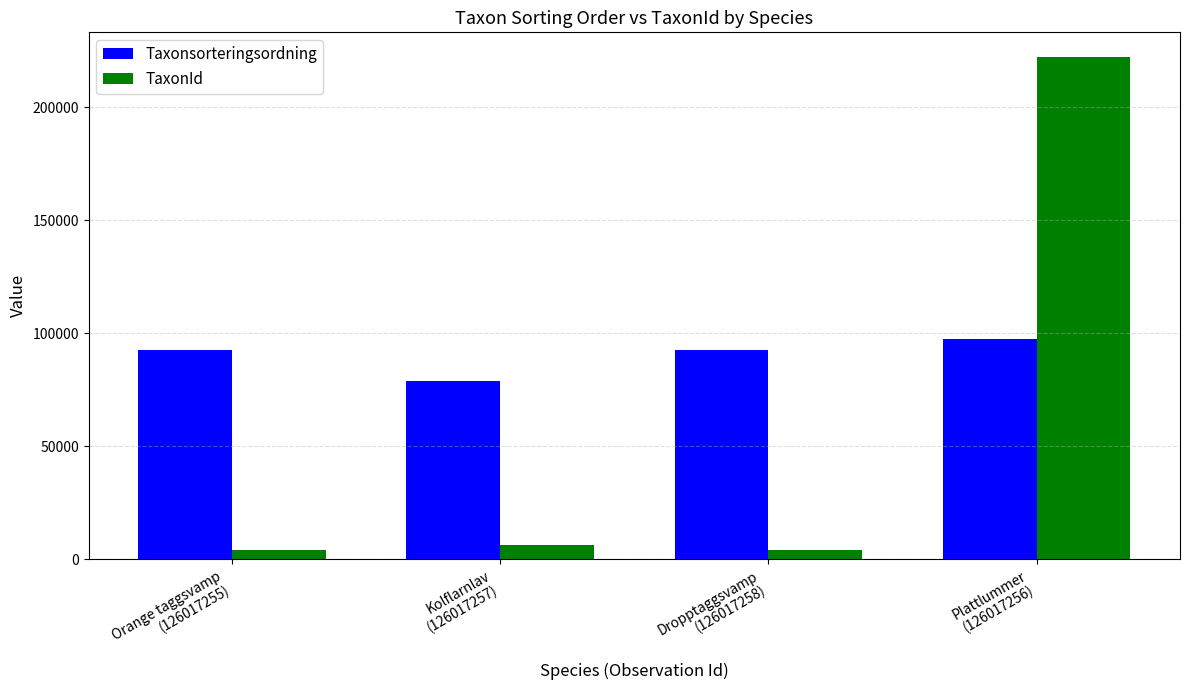

What is the value of the Taxonsorteringsordning bar at the 3rd from the left?

92535